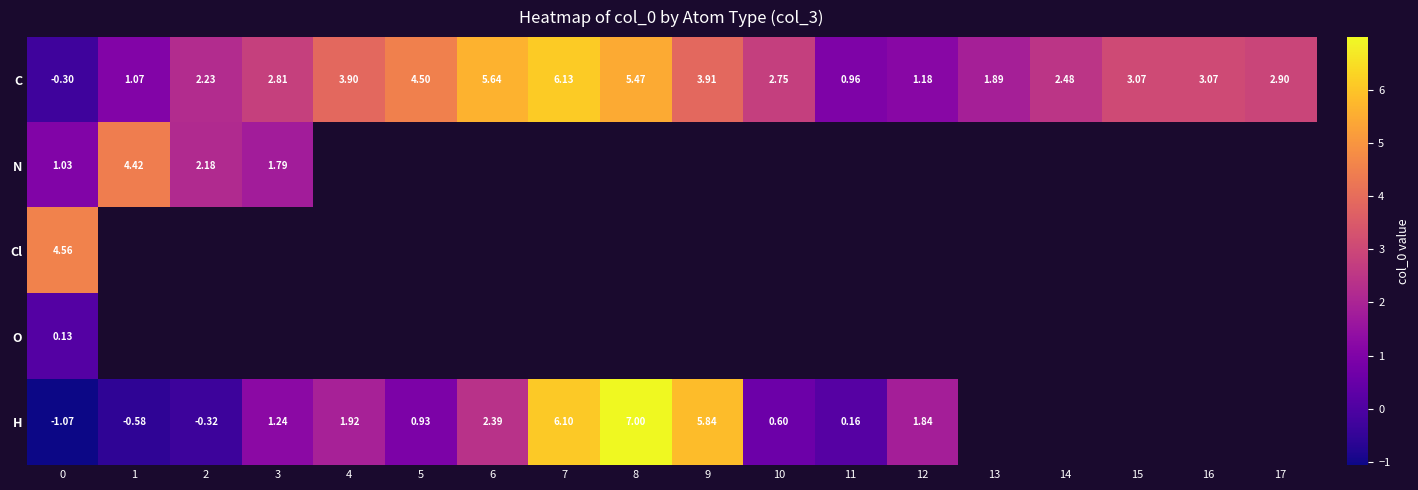

What is the difference between the maximum and minimum values in the H series?

8.1